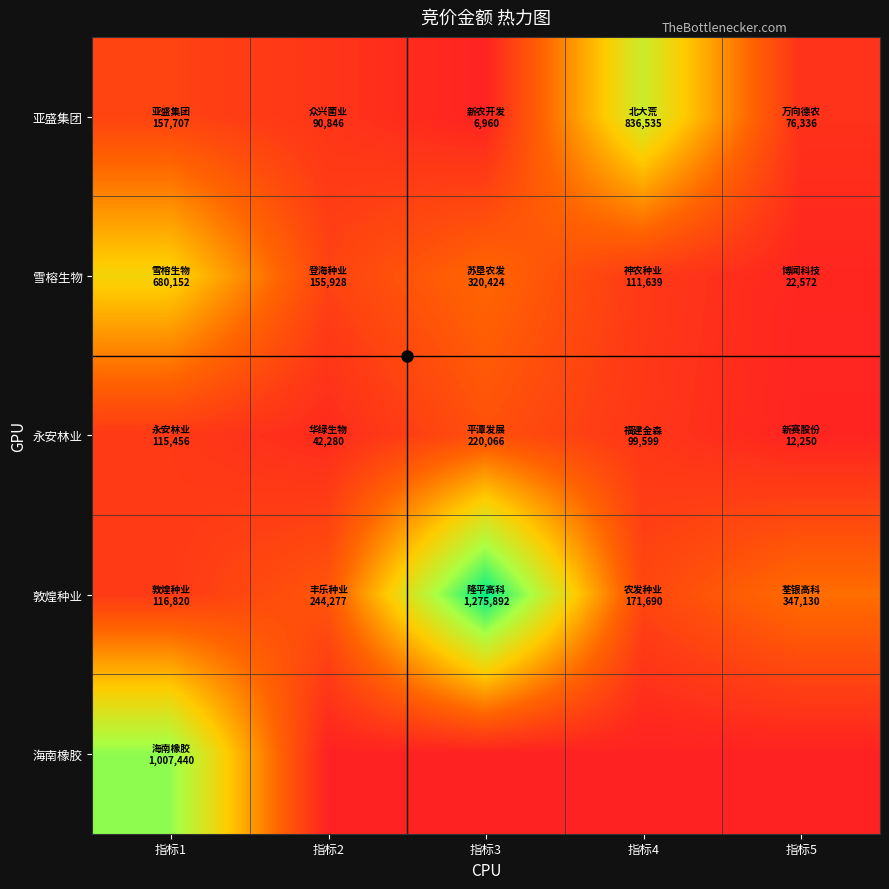

Reading left to right, extract all data points from this chart.

亚盛集团: 指标1=157707	指标2=90846	指标3=6960	指标4=836535	指标5=76336
雪榕生物: 指标1=680152	指标2=155928	指标3=320424	指标4=111639	指标5=22572
永安林业: 指标1=115456	指标2=42280	指标3=220066	指标4=99599	指标5=12250
敦煌种业: 指标1=116820	指标2=244277	指标3=1275892	指标4=171690	指标5=347130
海南橡胶: 指标1=1007440	指标2=0	指标3=0	指标4=0	指标5=0